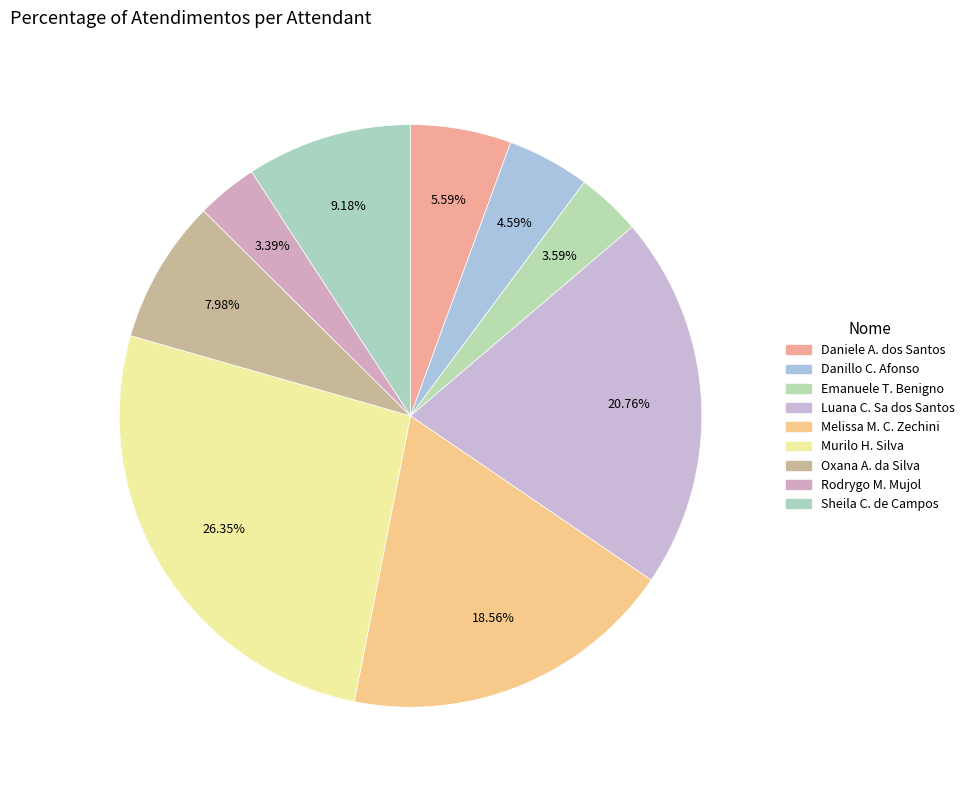

Is there any slice that represents more than half of the pie?

No